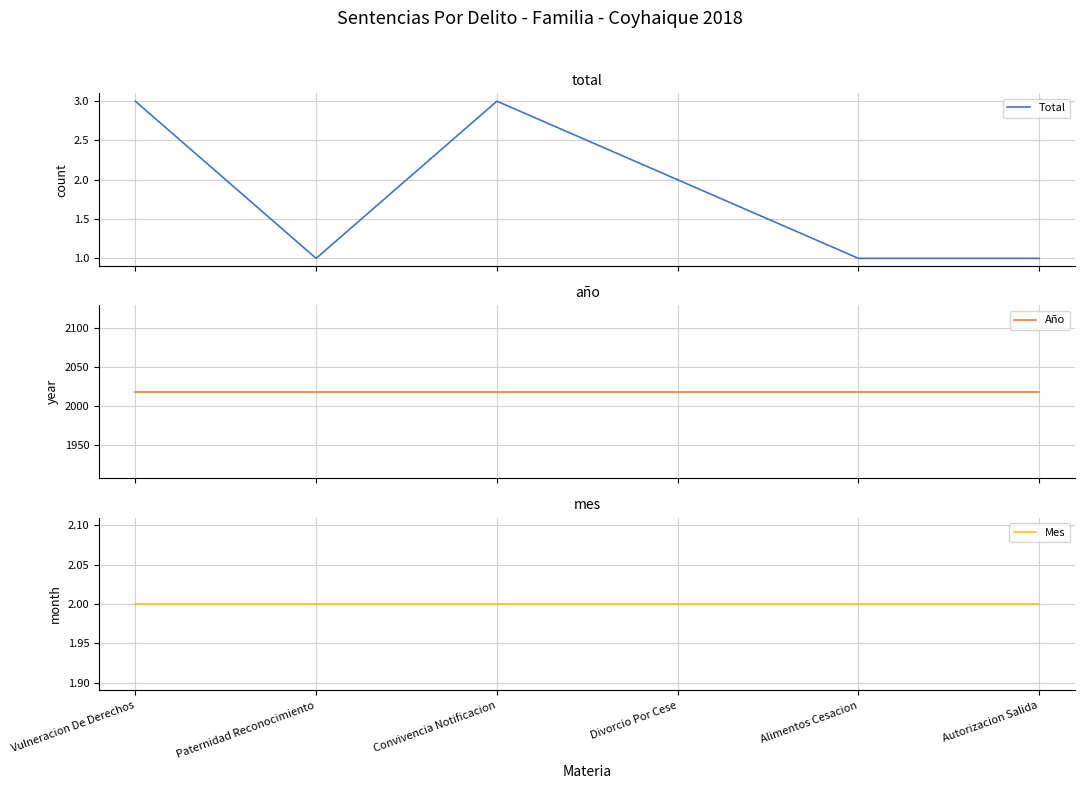

Which label corresponds to the largest value in the chart?

Vulneracion De Derechos